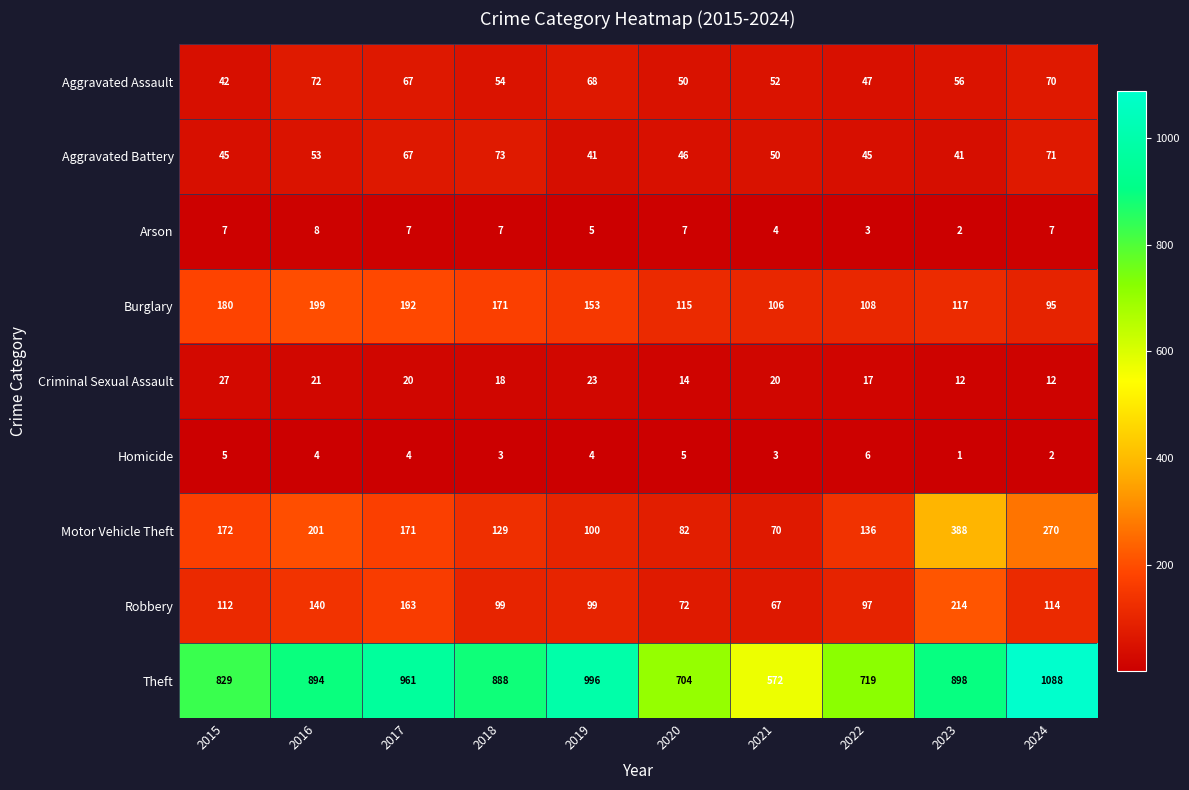

True or false: Robbery has a value of 140 at 2016.

True